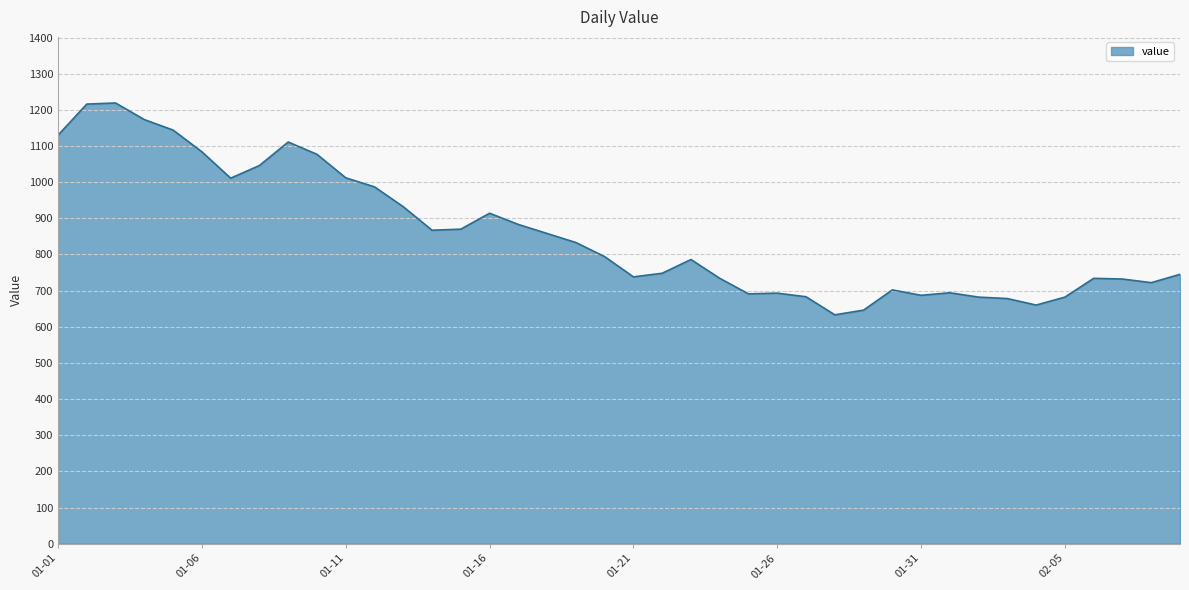

What is the greatest value displayed?

1219